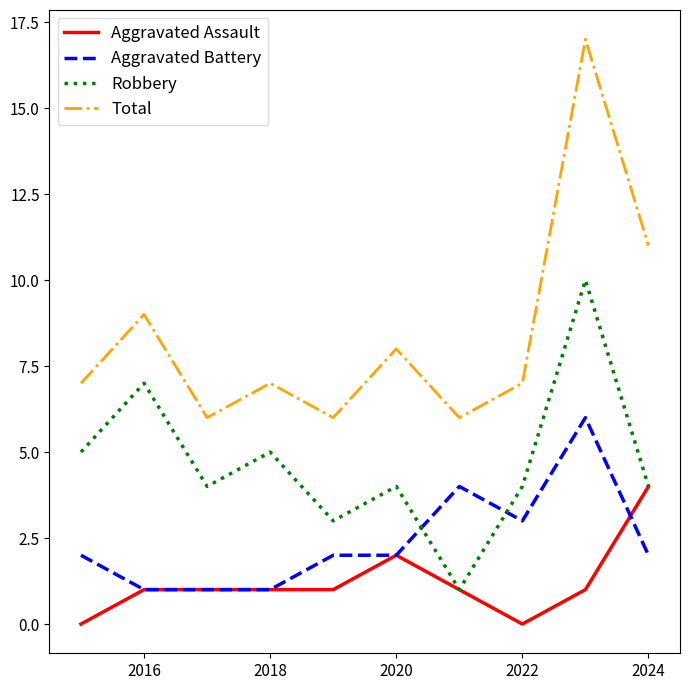

What are all the series names shown in the legend?

Aggravated Assault, Aggravated Battery, Robbery, Total